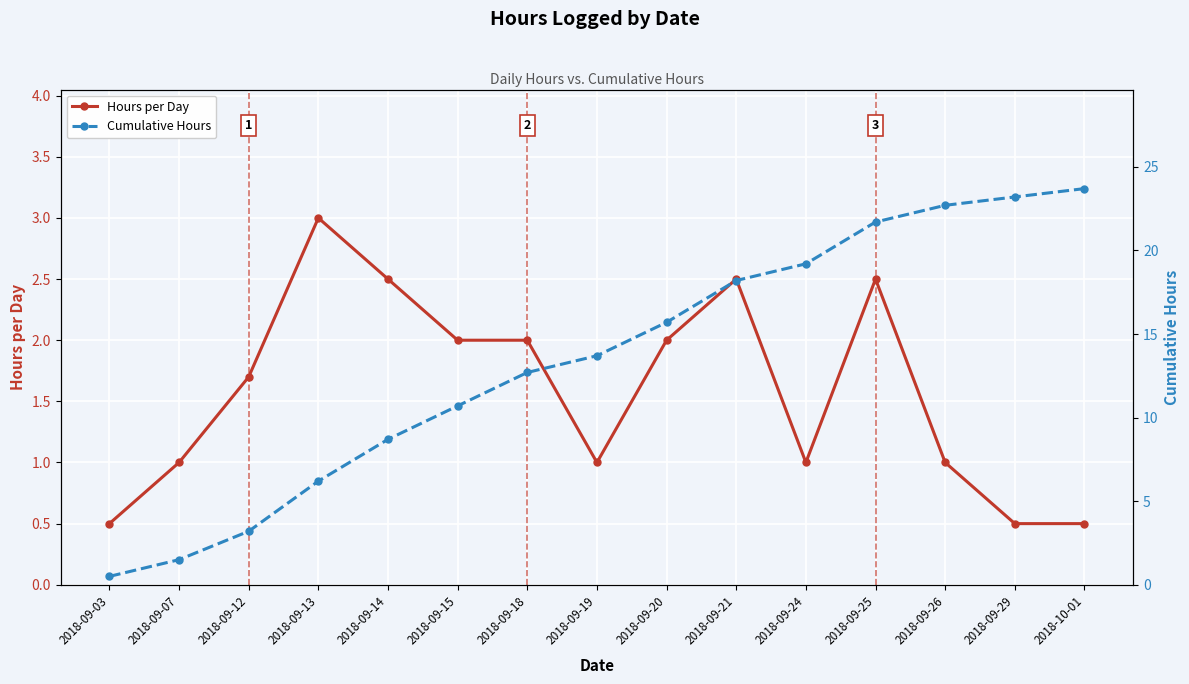

What is the value of the Cumulative Hours point at the 12th from the left?

21.7